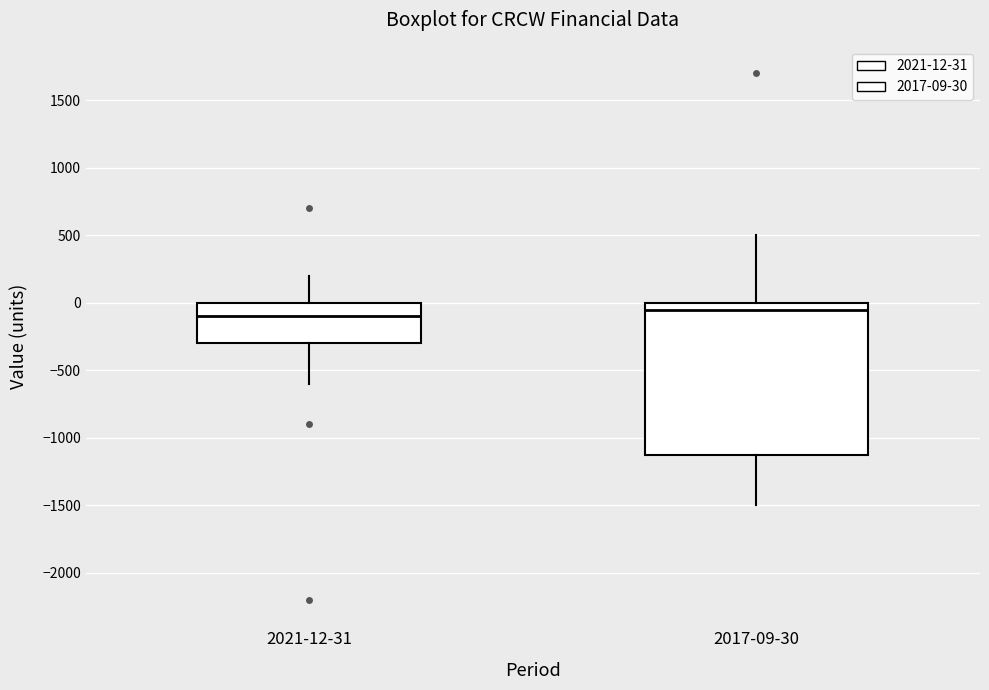

Which box is the tallest, from its lower edge to its upper edge?

2017-09-30